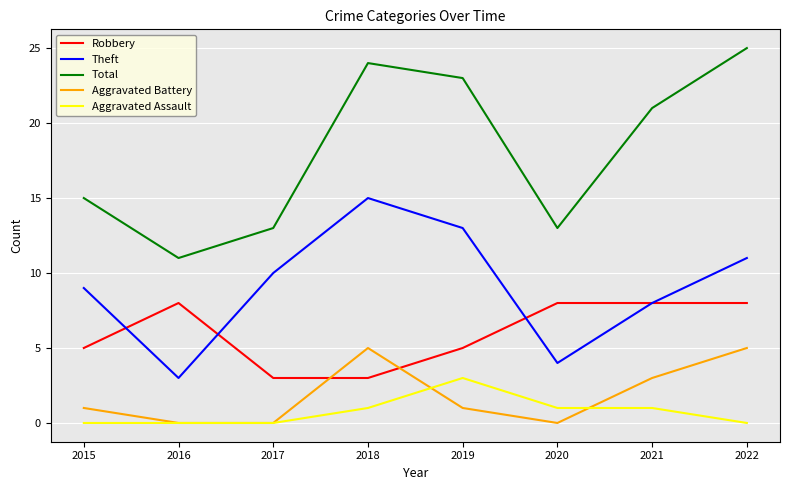

What is the greatest value displayed?

25